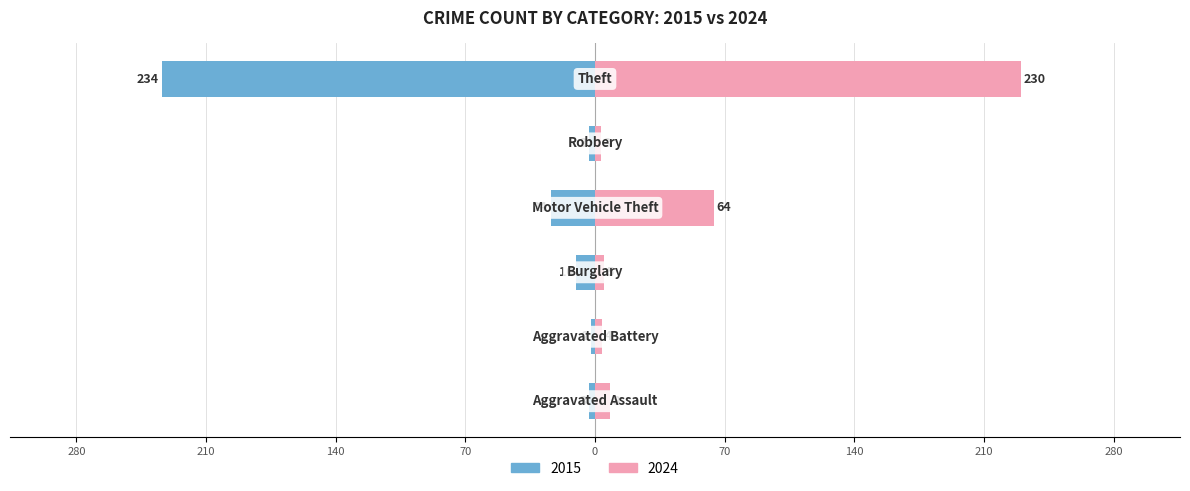

Which series has the widest spread of values?

2015